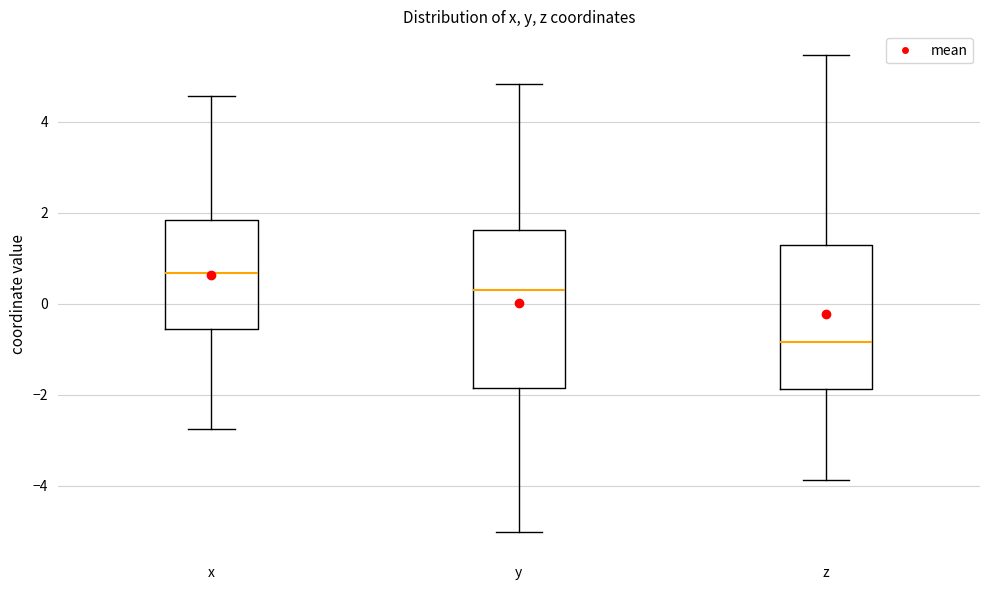

Reading left to right, transcribe this box plot: for each box, give where its median line is, the range the box spans, and where its two whiskers end, as read against the y-axis. The values are not printed on the chart, so give them approximately, as read against the axis.

x: median 0.6, box -0.6 to 1.8, whiskers -2.8 to 4.6
y: median 0.4, box -1.8 to 1.6, whiskers -5.0 to 4.8
z: median -0.8, box -1.8 to 1.2, whiskers -3.8 to 5.4